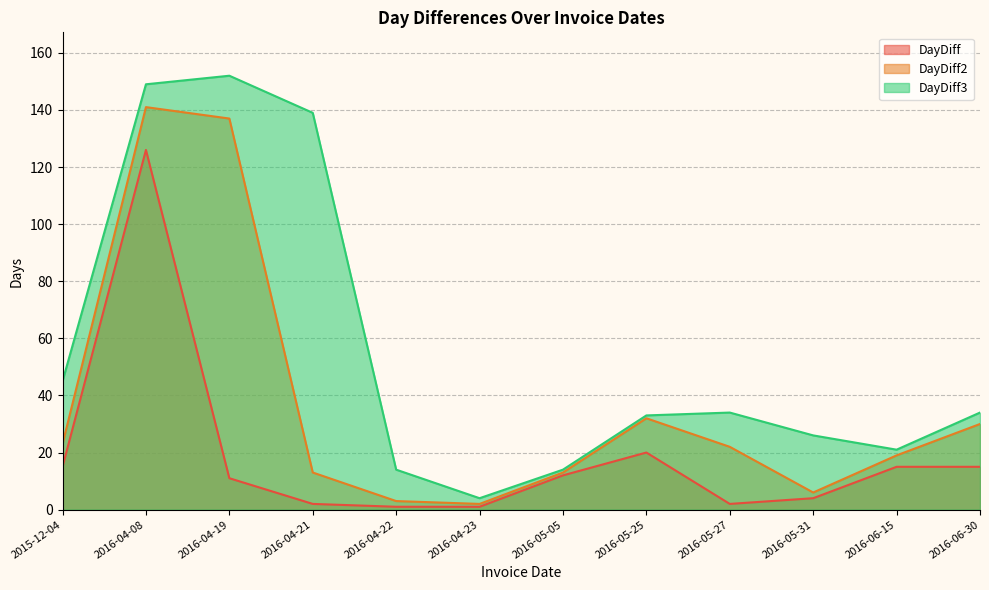

Which has a higher value, 2016-05-27 or 2016-06-15?

2016-06-15